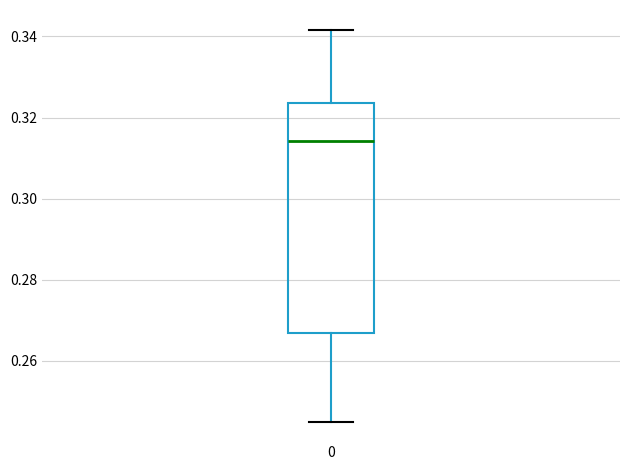

Read this box plot against the y-axis: the position of the median line, the range covered by the box, and the ends of both whiskers. The values are not printed on the chart, so give them approximately, as read against the axis.

median 0.314, box 0.266 to 0.324, whiskers 0.246 to 0.342